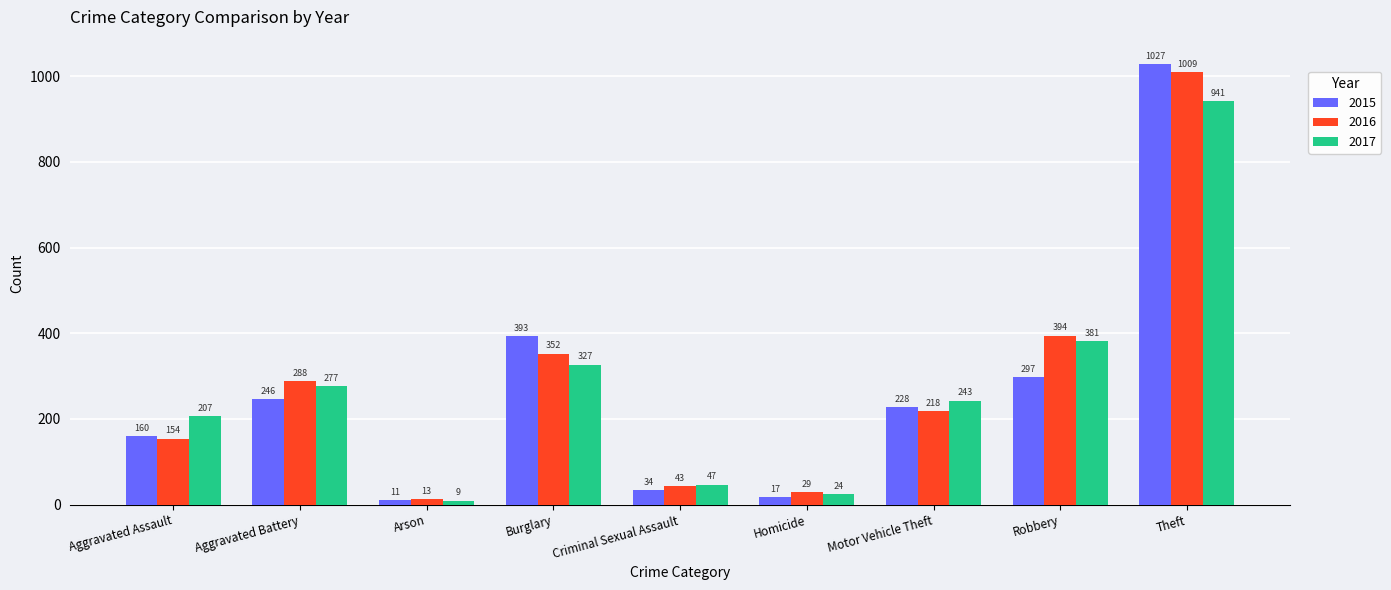

How many series are shown in this chart?

3